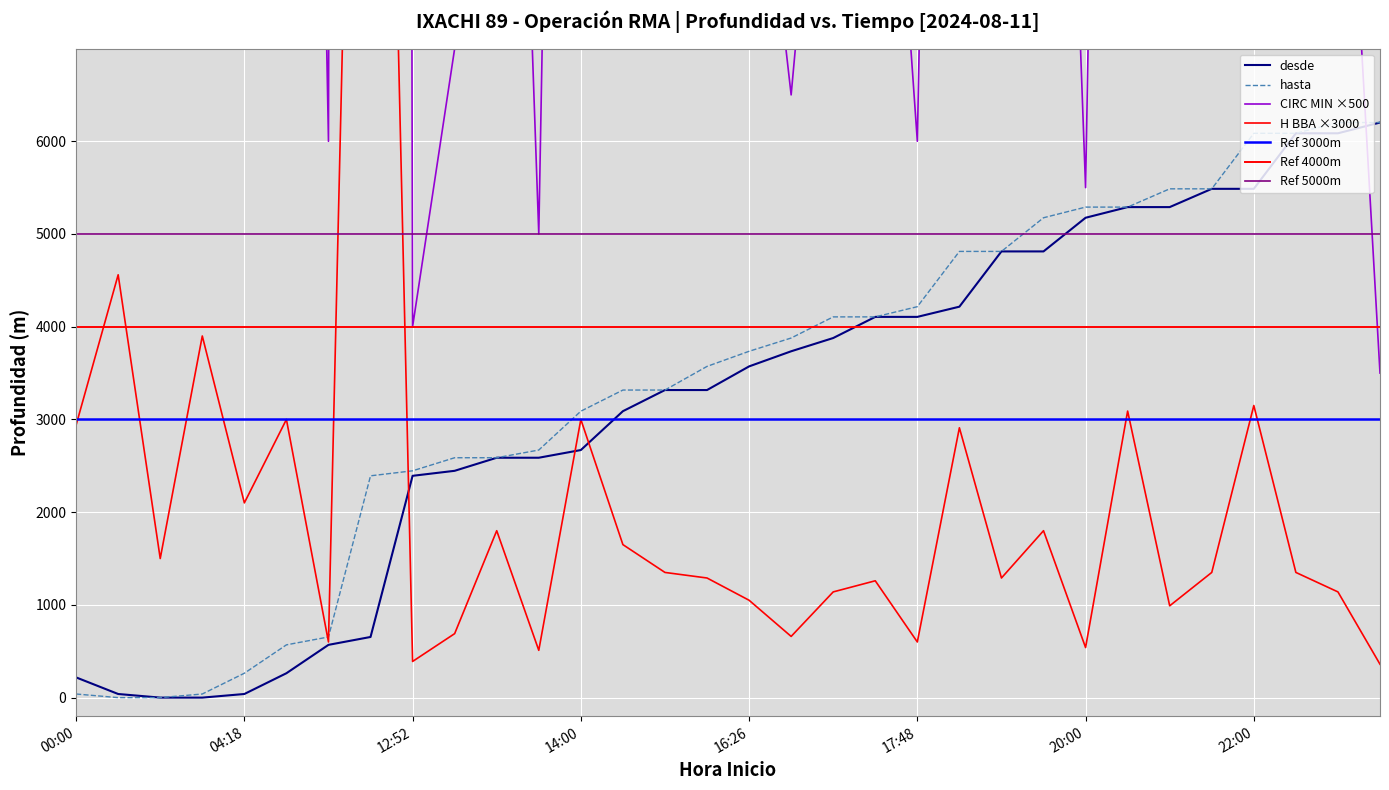

Rank the series at 00:00 from lowest to highest value.

hasta, desde, H BBA, CIRC MIN